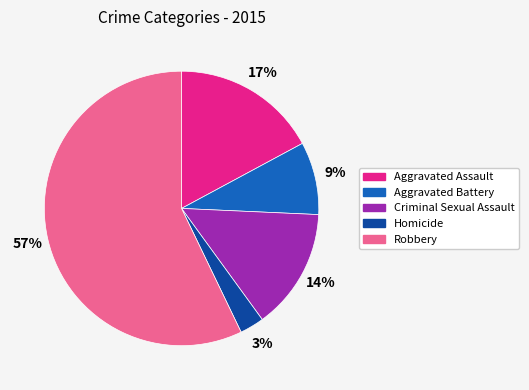

How many slices are in this pie chart?

5